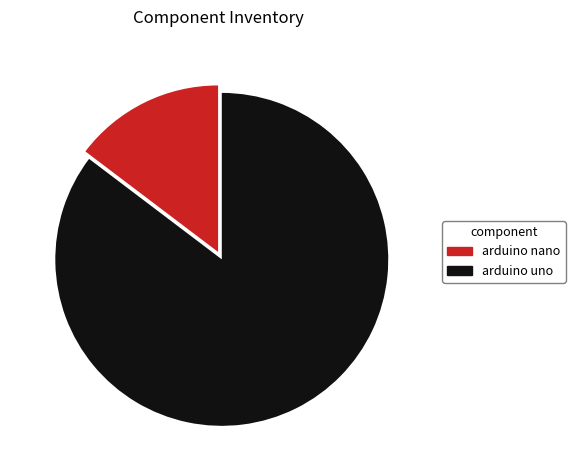

Rank the categories by value from lowest to highest.

arduino nano, arduino uno